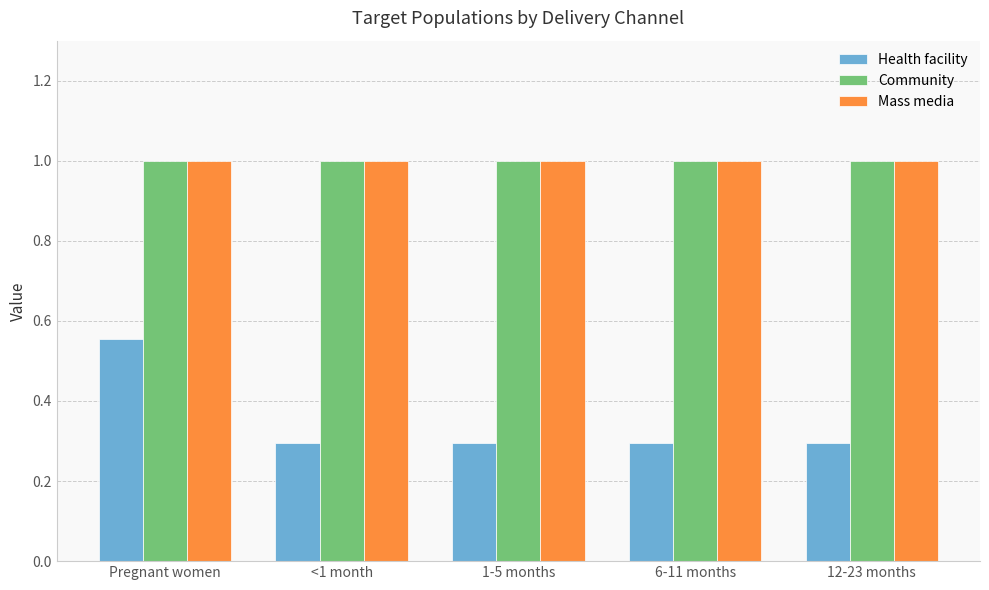

How many series are shown in this chart?

3